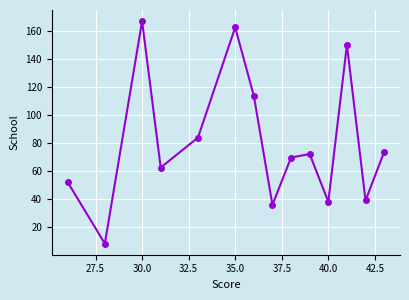

What is the greatest value displayed?

167.0